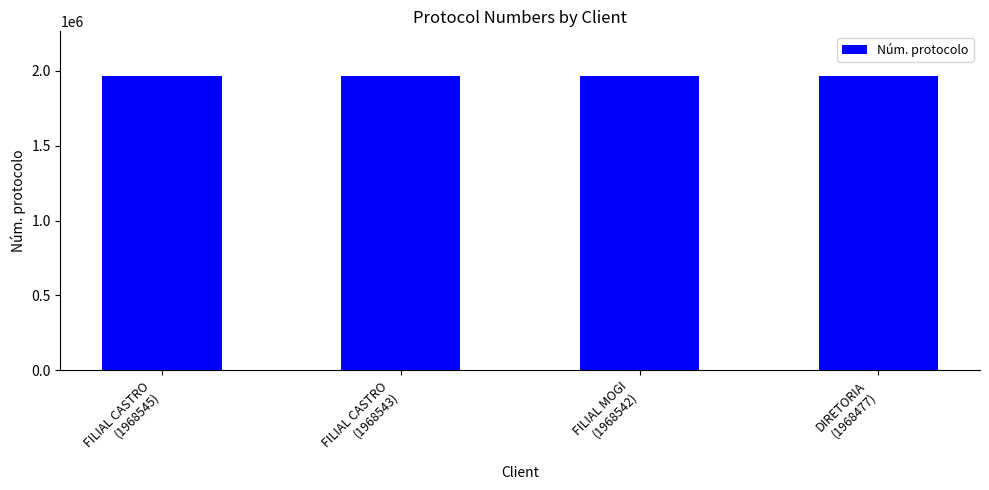

Where does the data first go above 1968543?

FILIAL CASTRO
(1968545)